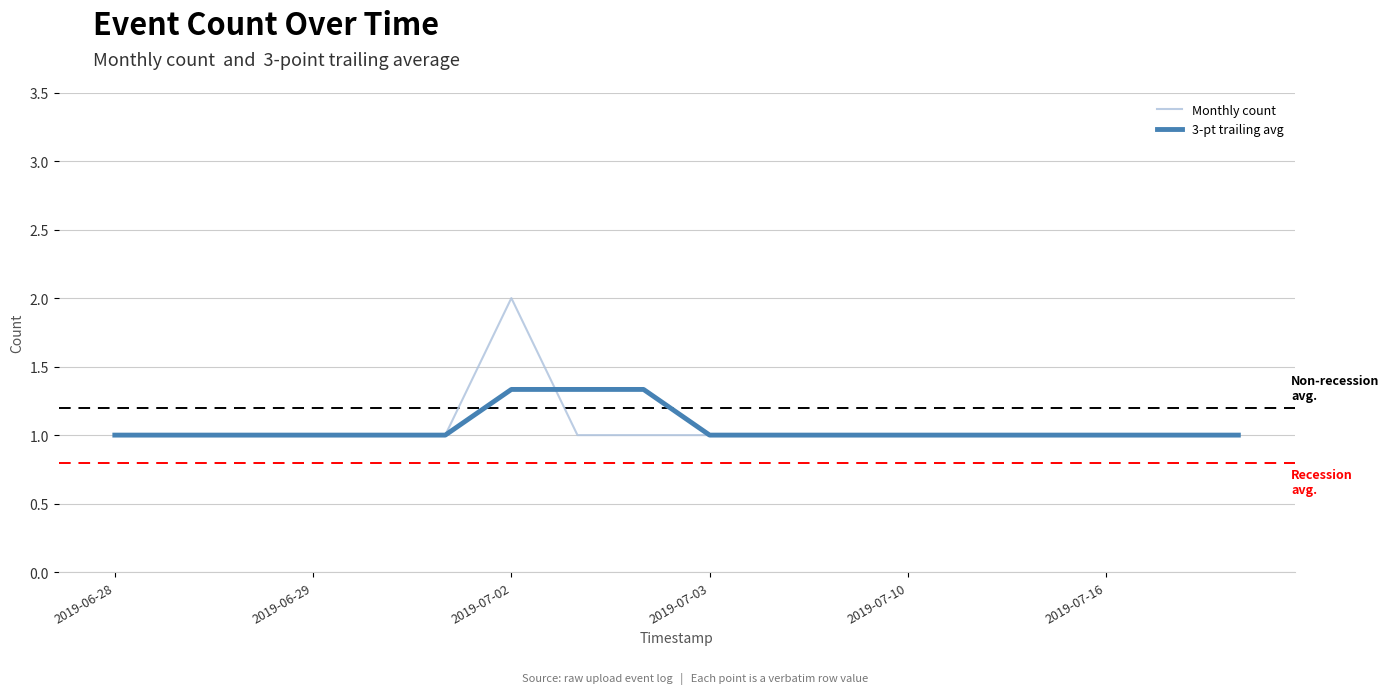

Which series has the largest range (max minus min)?

Monthly count